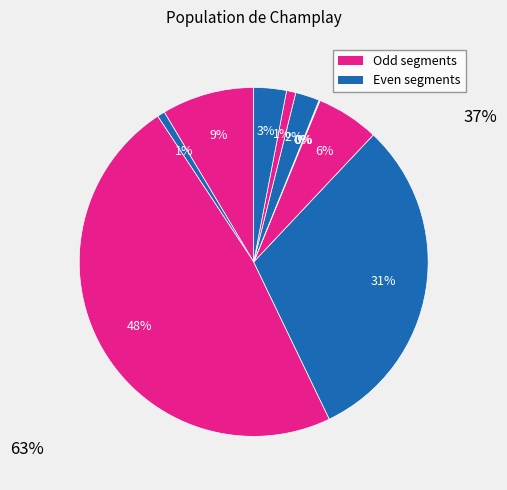

Is there a majority slice in this chart?

No